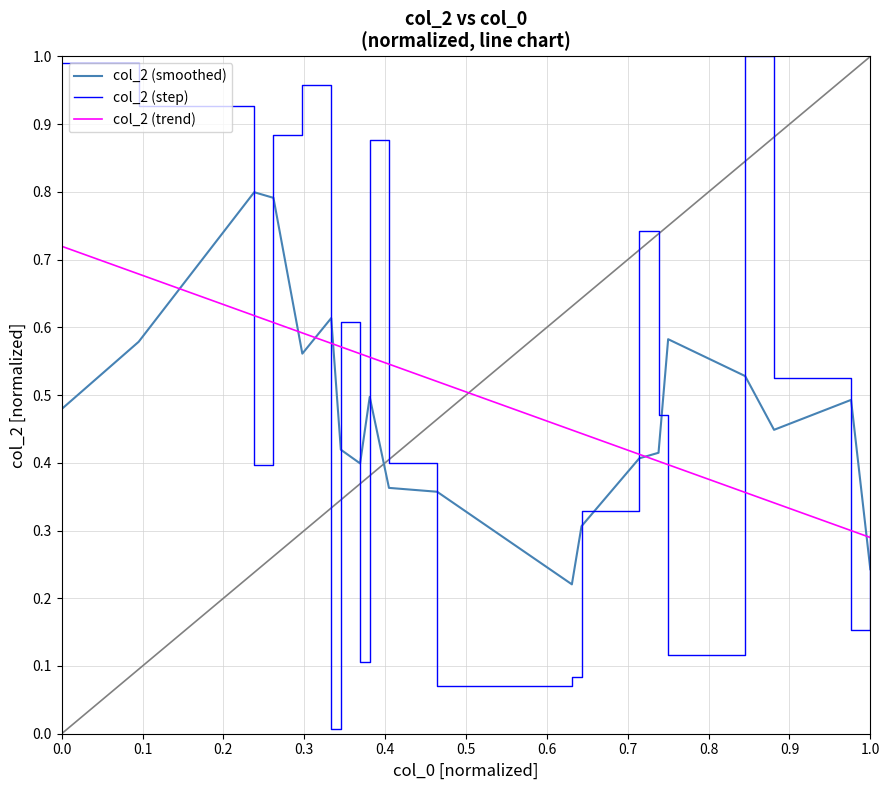

What are all the series names shown in the legend?

col_2 (smoothed), col_2 (step), col_2 (trend)